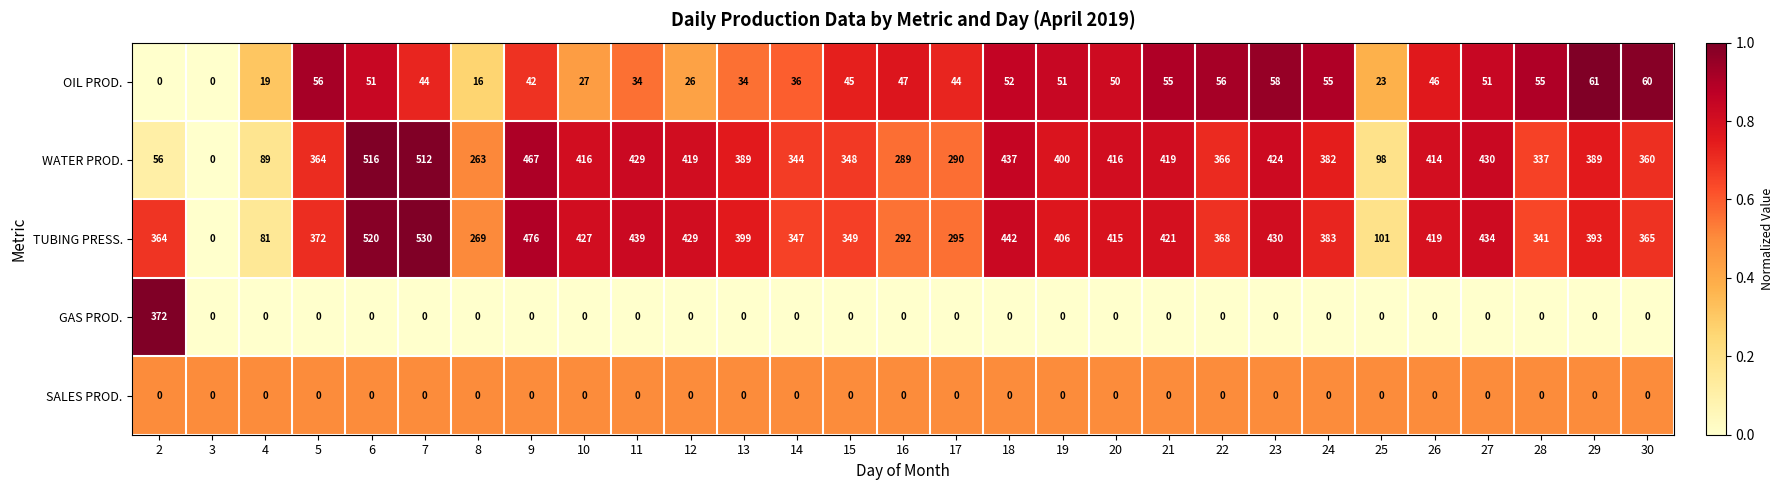

List the series in order of their peak value, highest first.

TUBING PRESS., WATER PROD., GAS PROD., OIL PROD., SALES PROD.